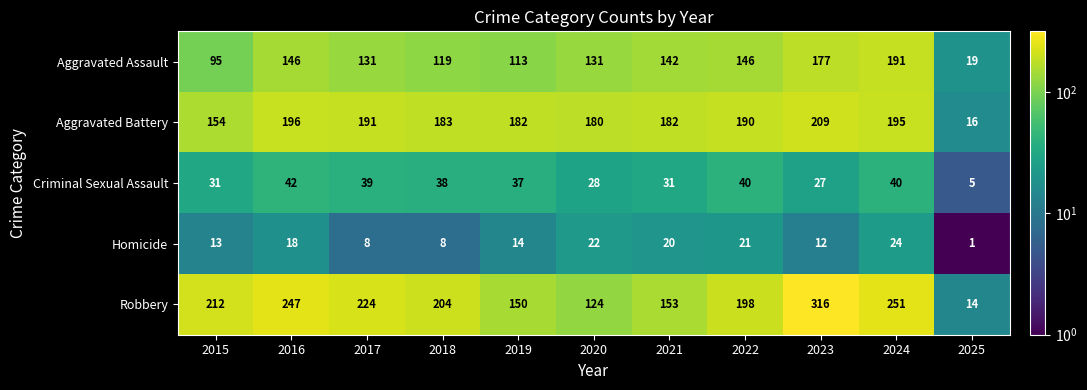

What is the difference between the Aggravated Assault values at 2020 and 2022?

15